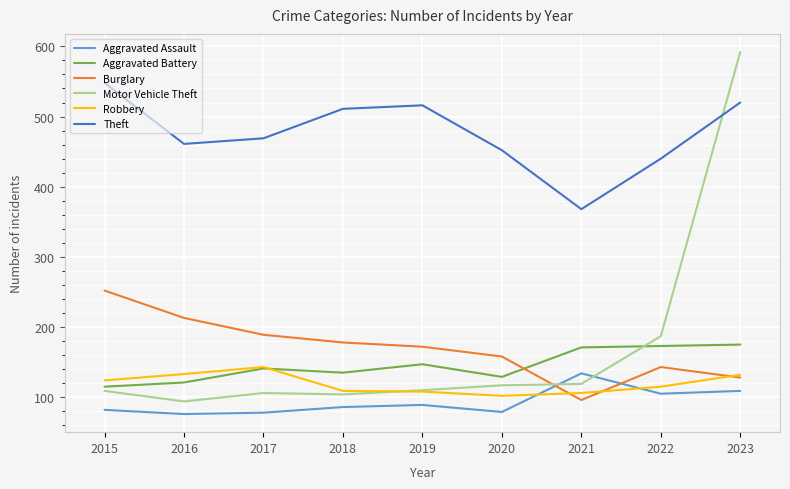

What is the minimum value shown in the chart?

76